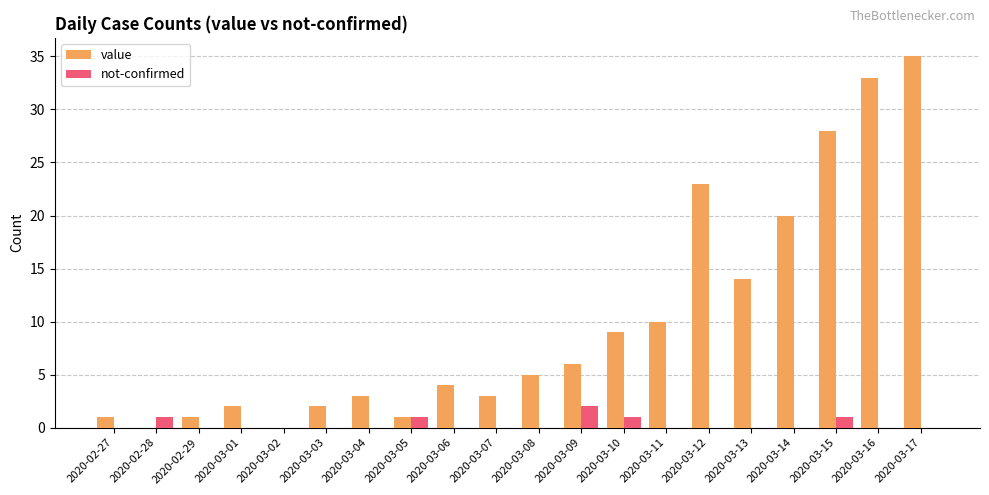

How many categories are shown in the chart?

20